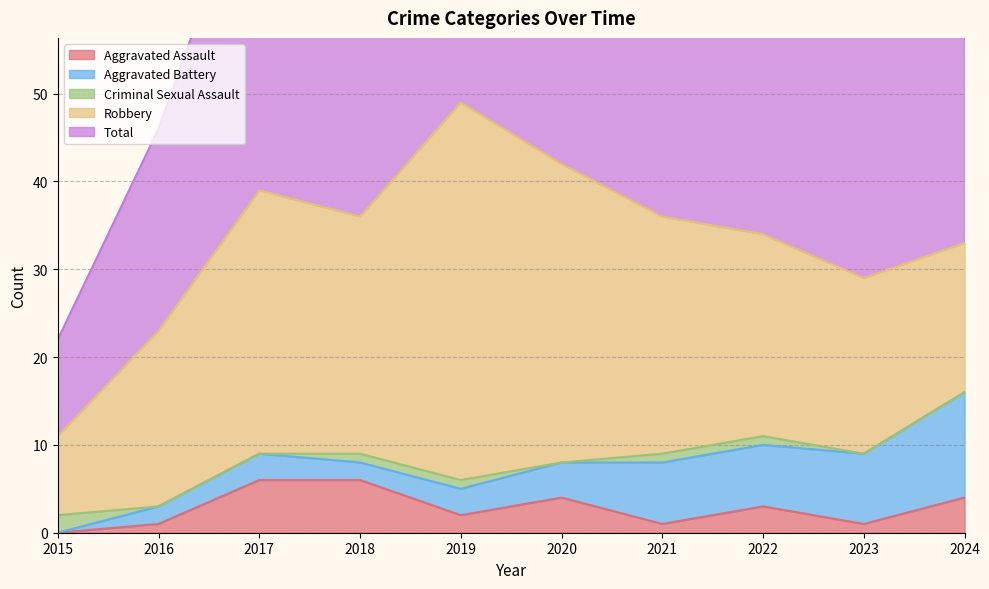

At how many categories does at least one series exceed 23?

8